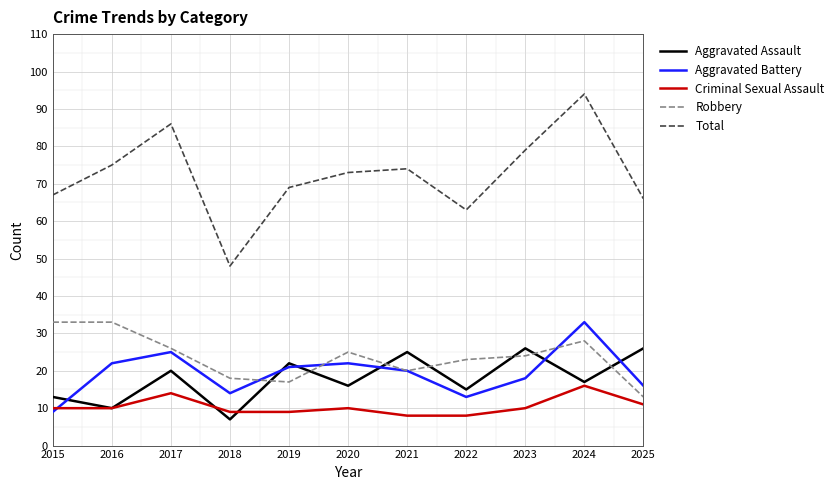

Which series has the largest range (max minus min)?

Total